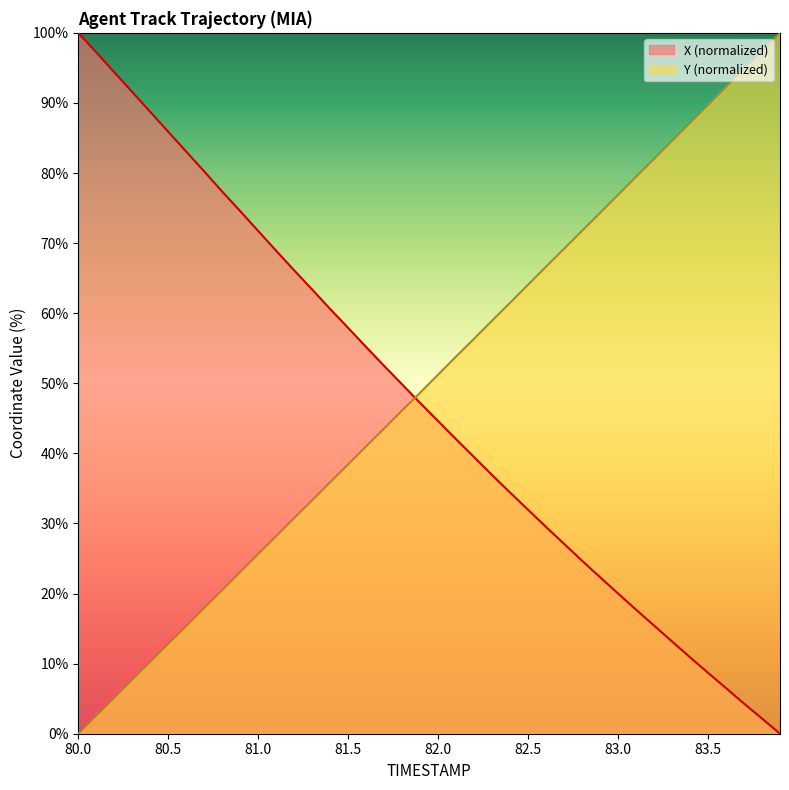

The value of X at 81.9 is 47.2. True or false?

True